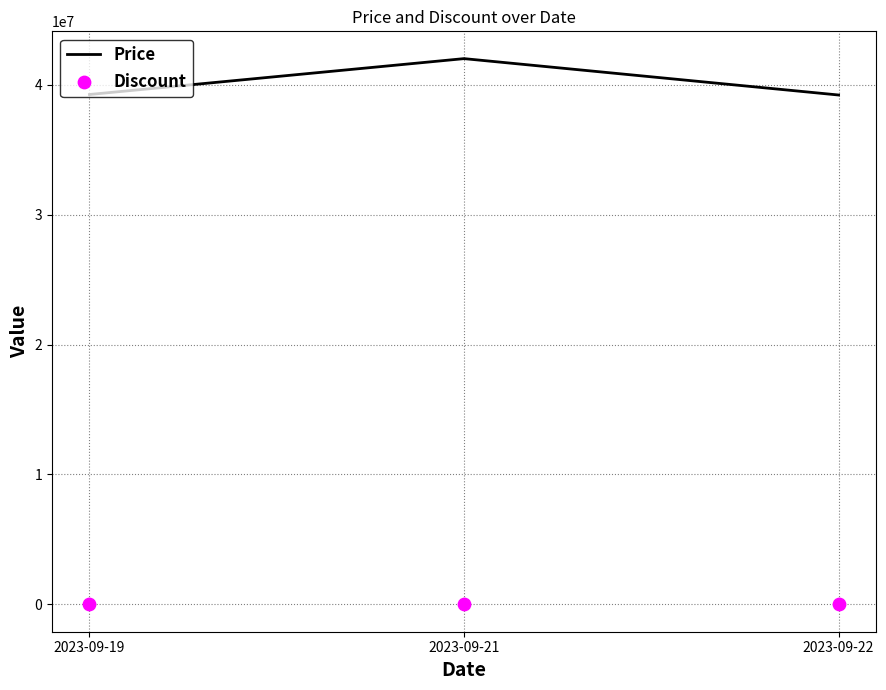

At which category is the sum across all series the highest?

2023-09-21